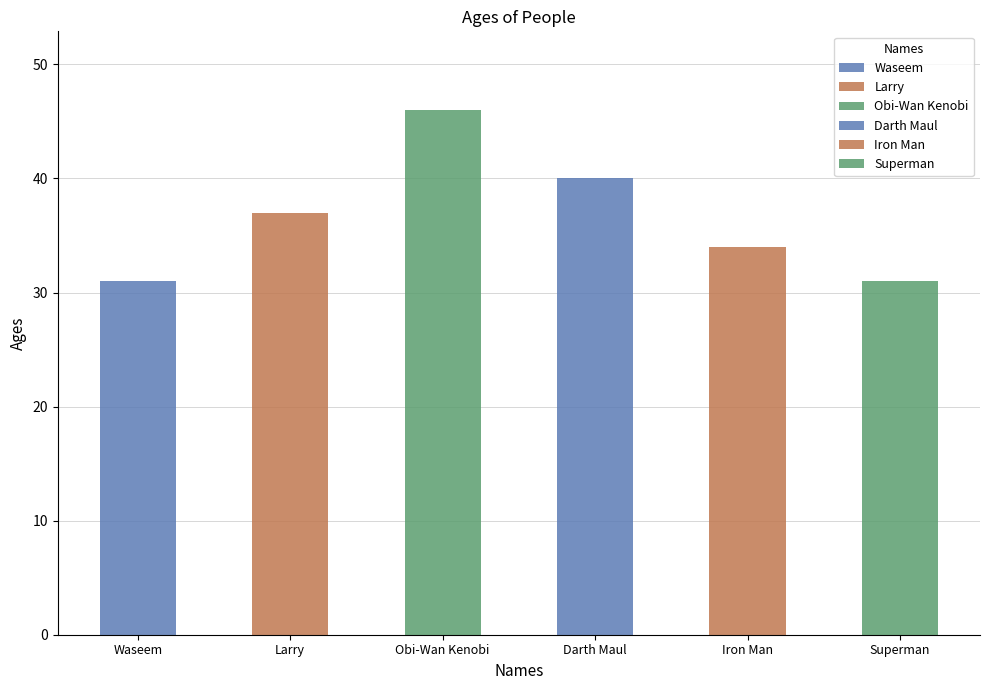

List the labels in order of value, largest first.

Obi-Wan Kenobi, Darth Maul, Larry, Iron Man, Waseem, Superman